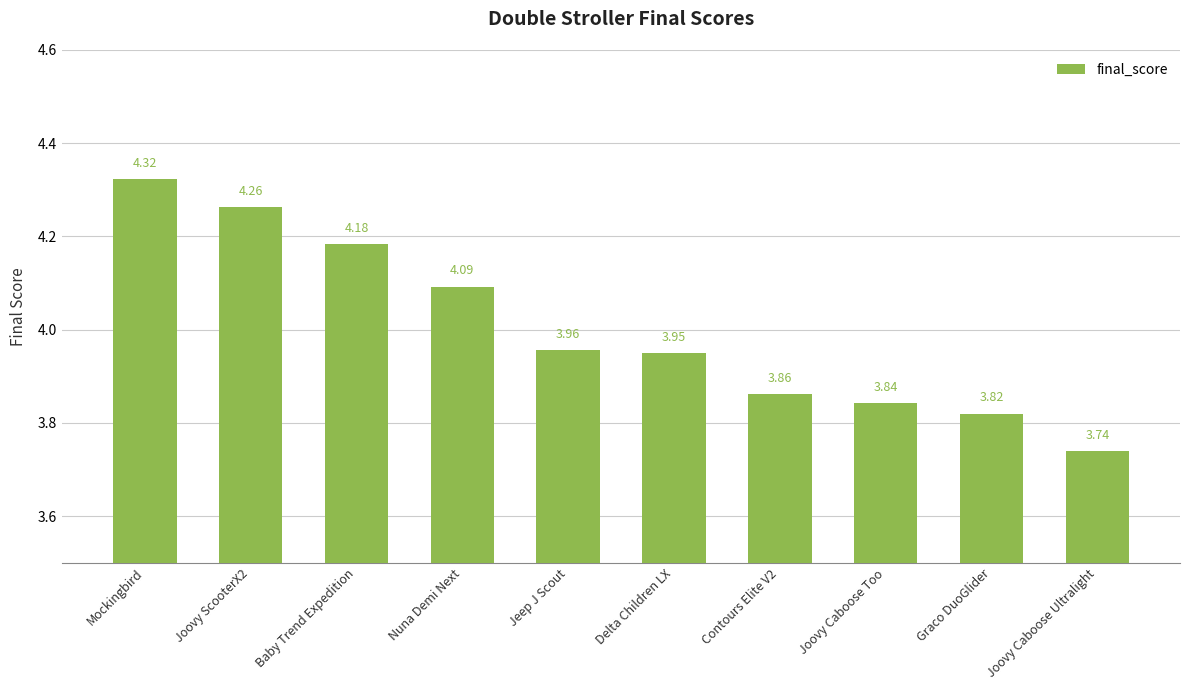

What is the ratio of the value at Jeep J Scout to the value at Contours Elite V2?

1.0